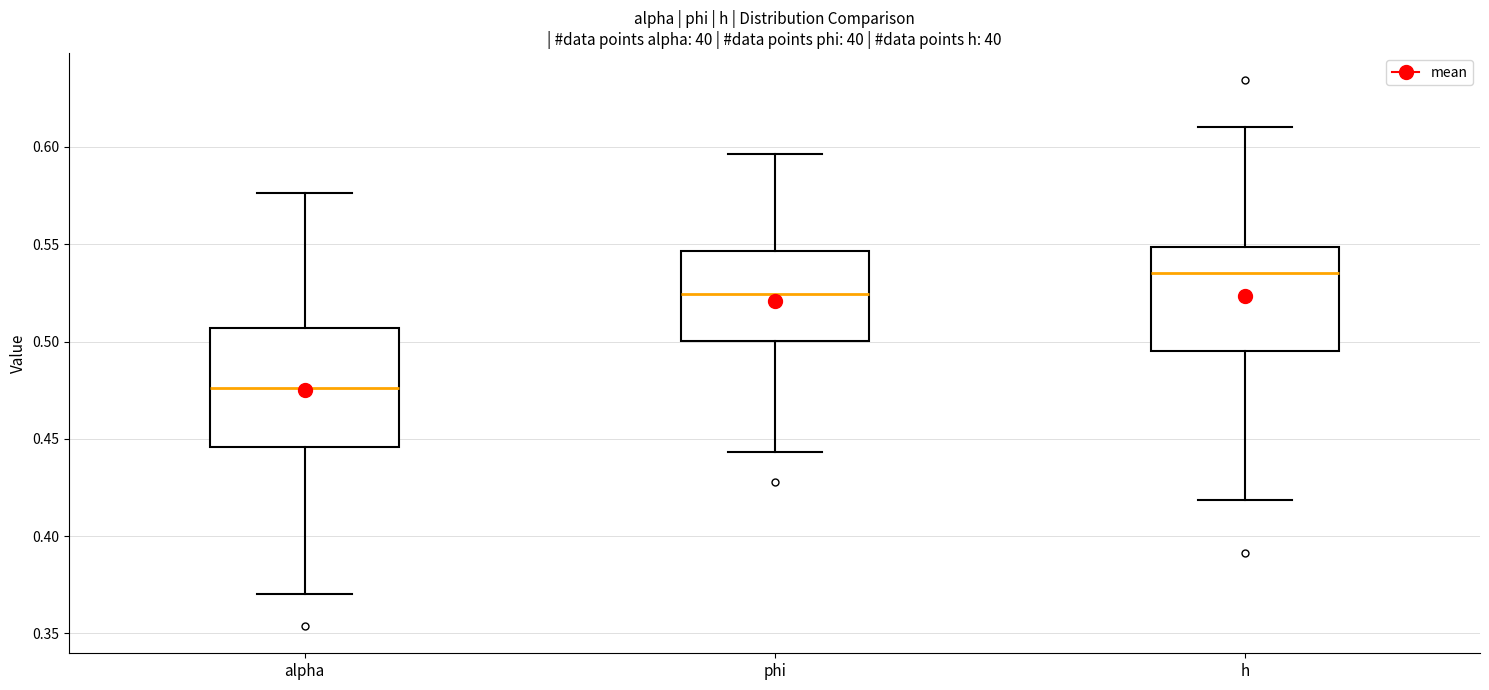

Which box has the highest median line?

h